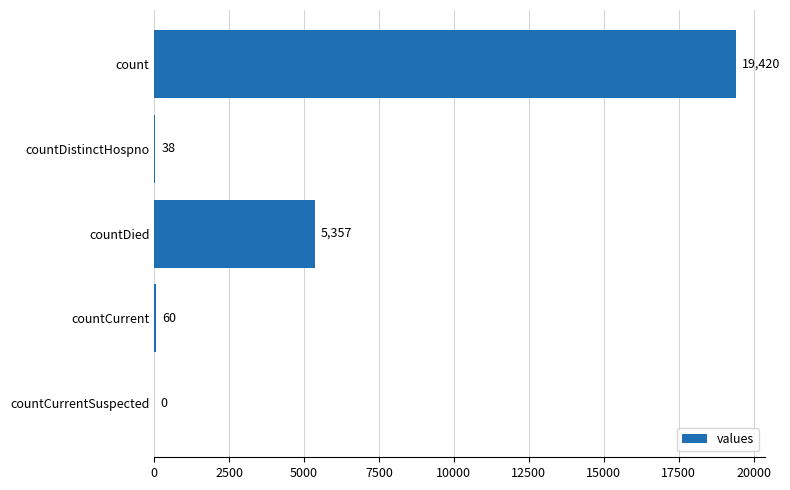

How many values are above zero?

4